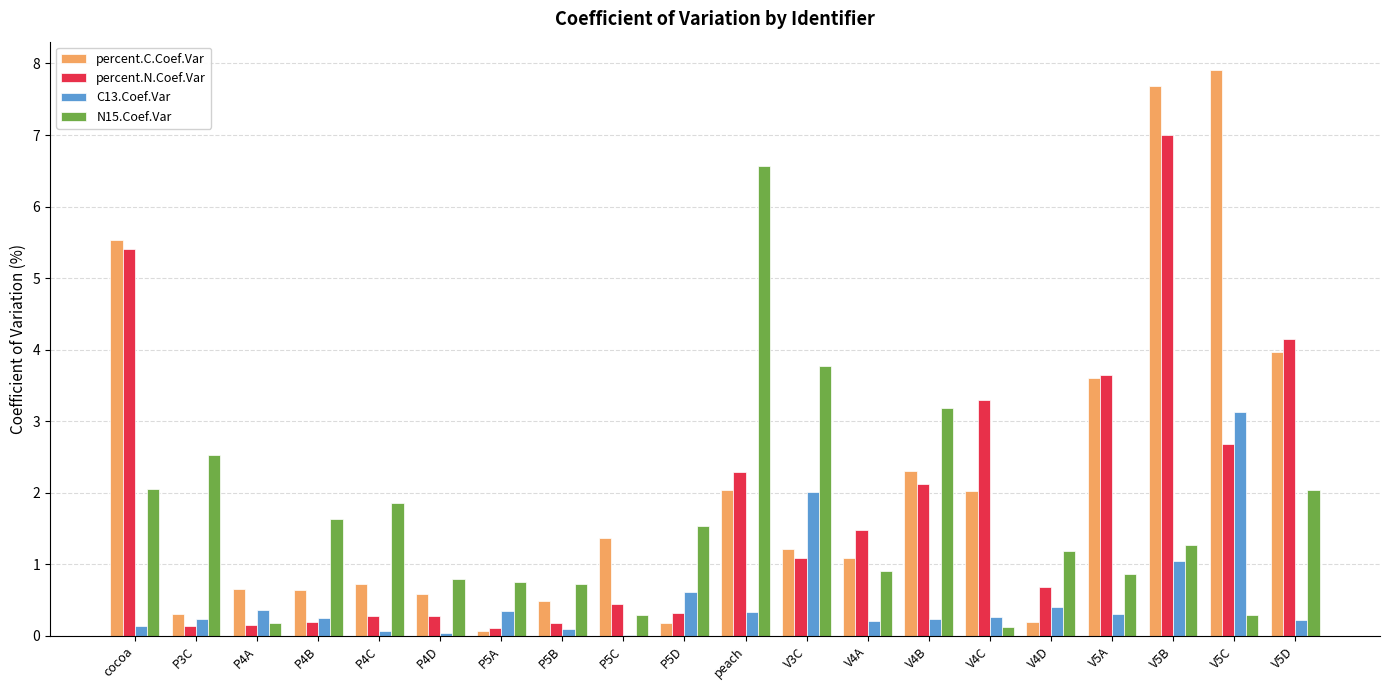

Where is N15.Coef.Var nearest to the value 3?

V4B